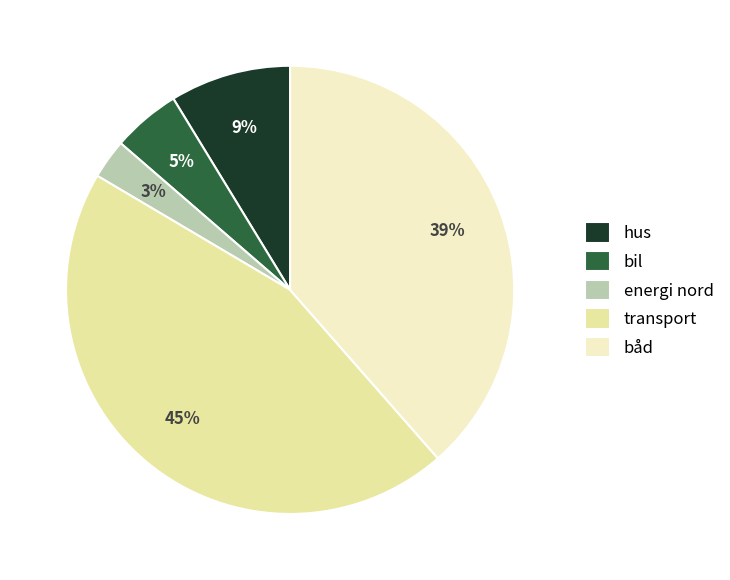

To the nearest percent, what is the difference between the hus and transport slice percentages?

36%